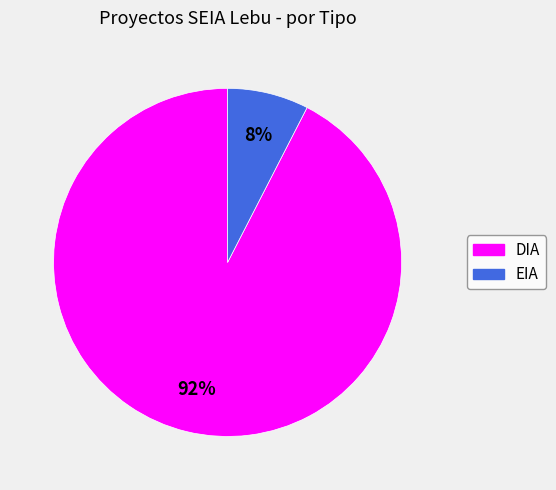

To the nearest percent, what portion does EIA represent?

8%